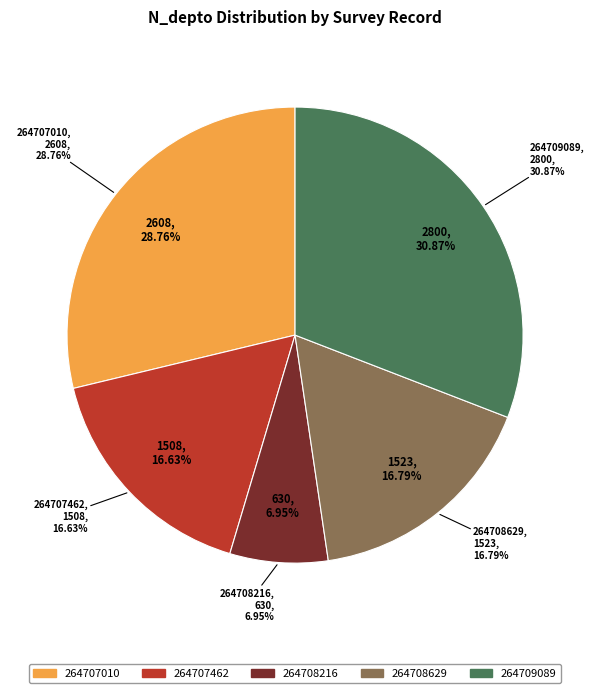

To the nearest percent, what is the difference between the 264709089 and 264708216 slice percentages?

24%